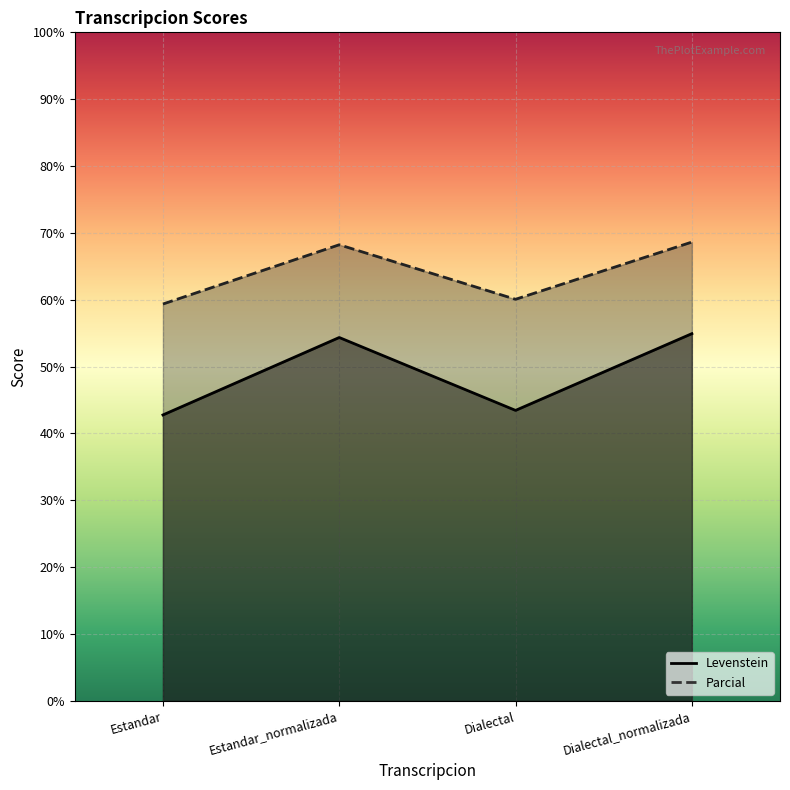

How many data points does each series have?

4